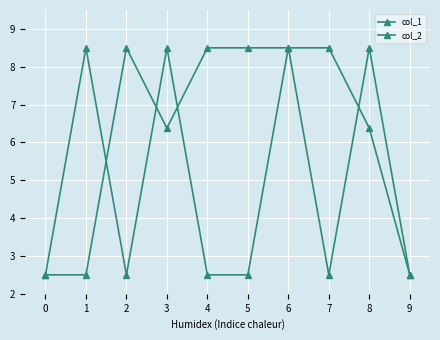

How many series are shown in this chart?

2